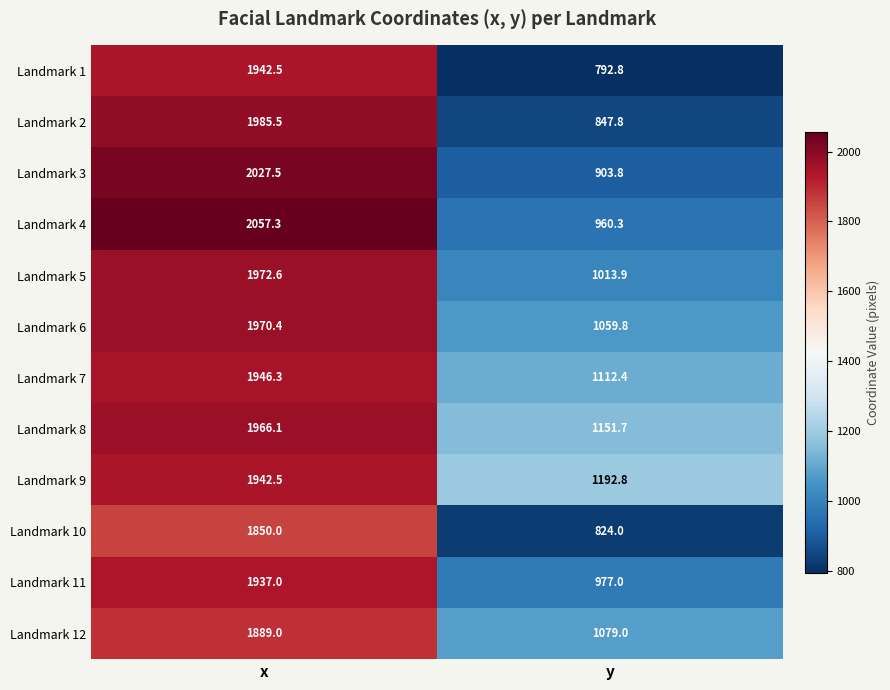

The value of Landmark 4 at x is 1160.2. True or false?

False